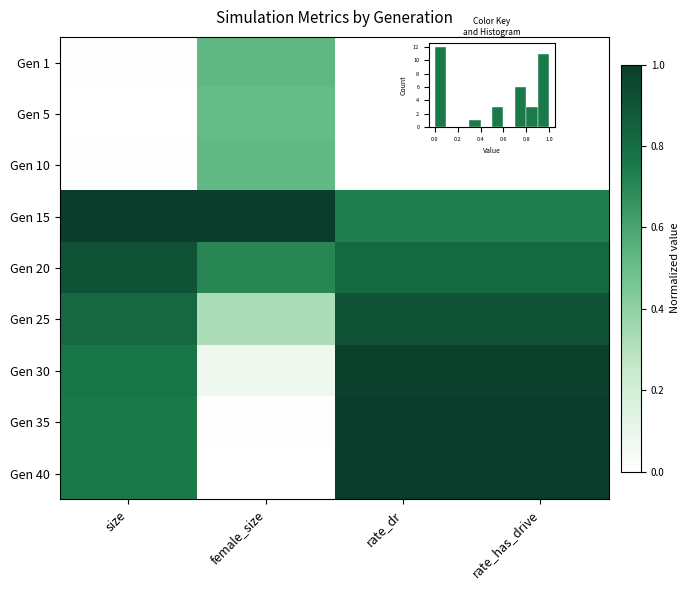

At female_size, list the series in order from smallest to largest.

Gen 40, Gen 35, Gen 30, Gen 25, Gen 5, Gen 10, Gen 1, Gen 20, Gen 15